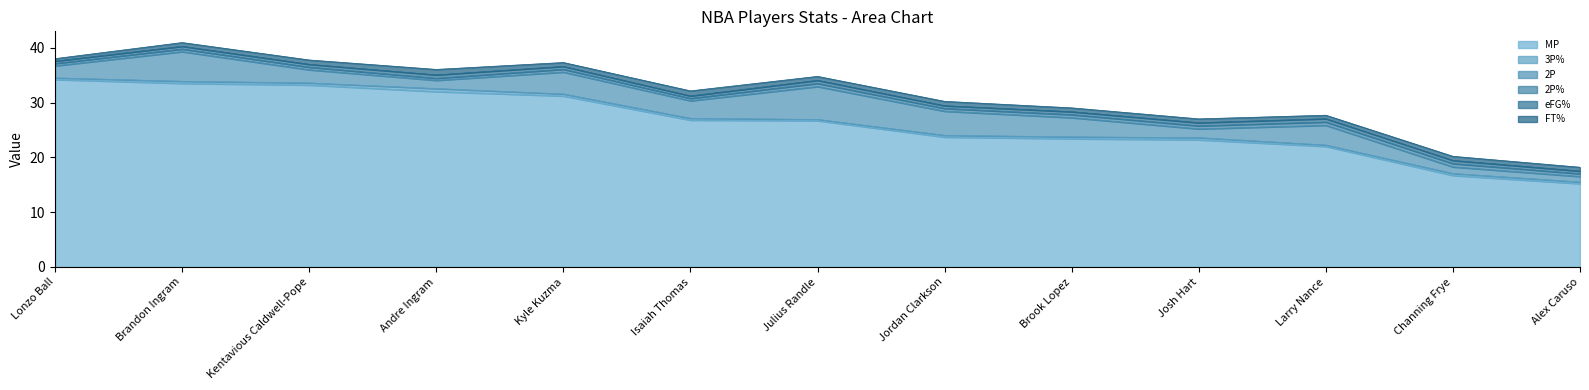

Where do 2P% and eFG% first cross each other?

Isaiah Thomas and Julius Randle